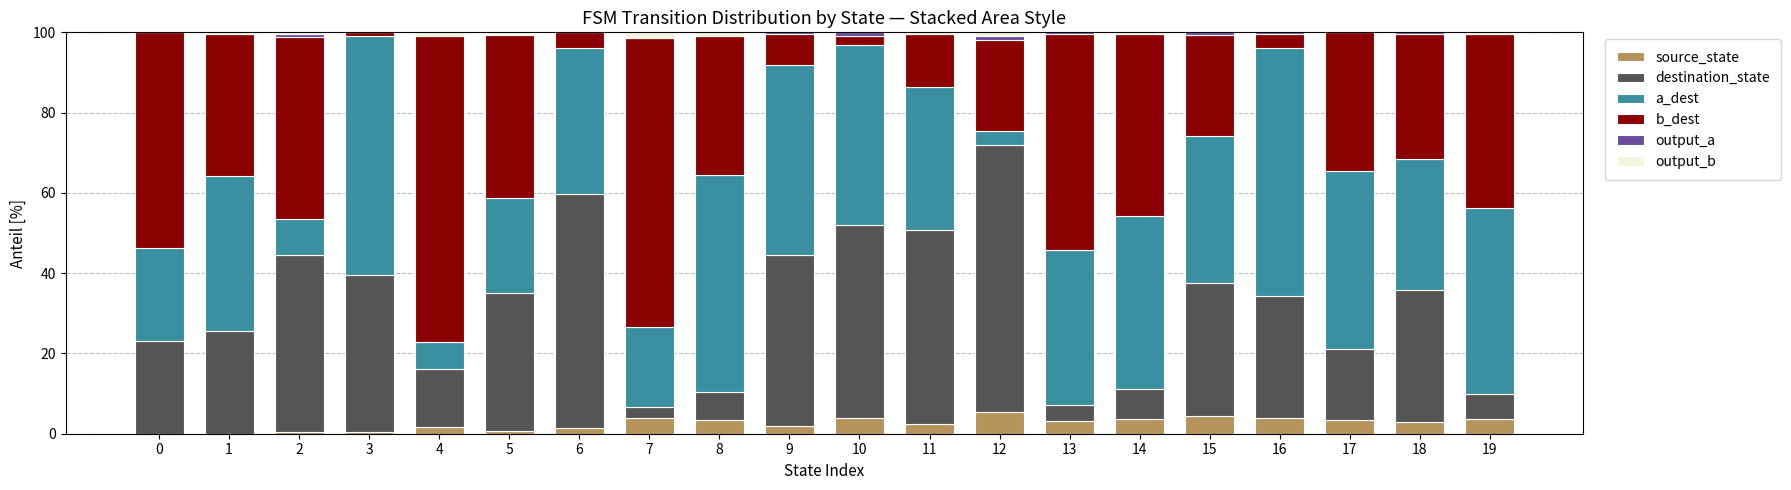

What is the maximum value for source_state?

5.5